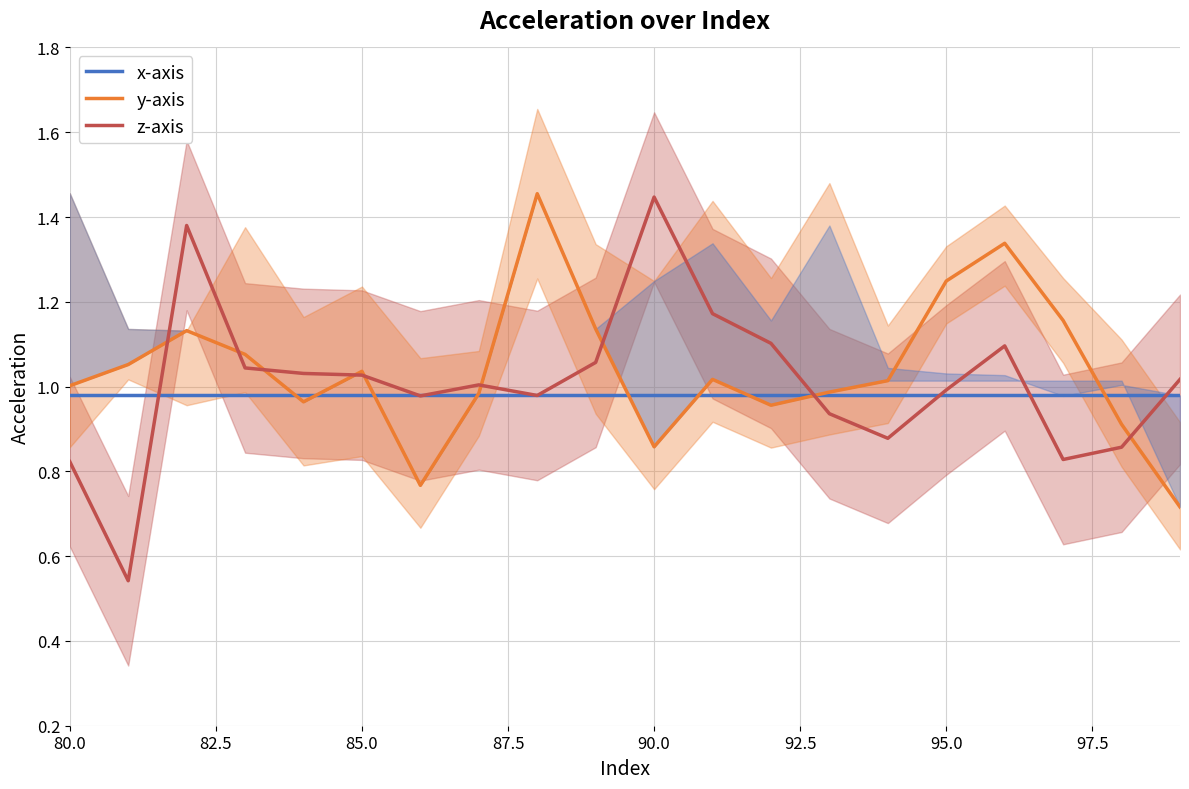

Which series has the largest range (max minus min)?

z-axis